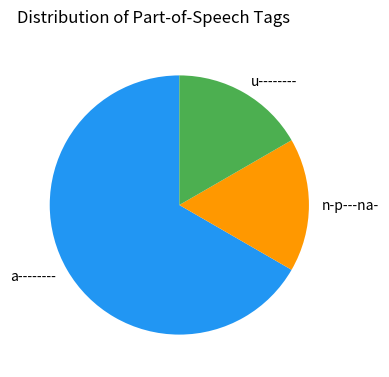

Combined, do n-p---na- and u-------- account for over 50%?

No